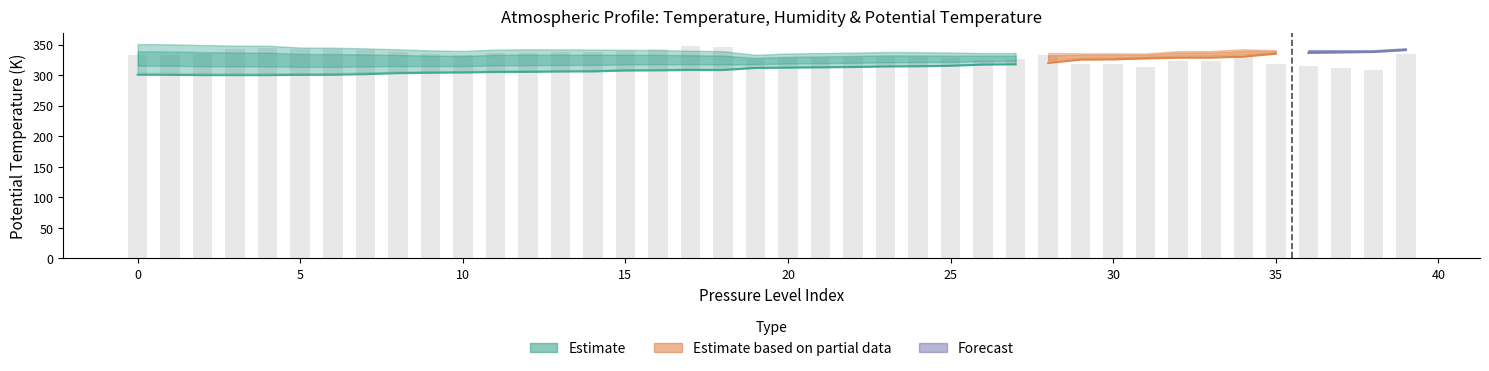

At which category does the chart reach its peak across all series?

17